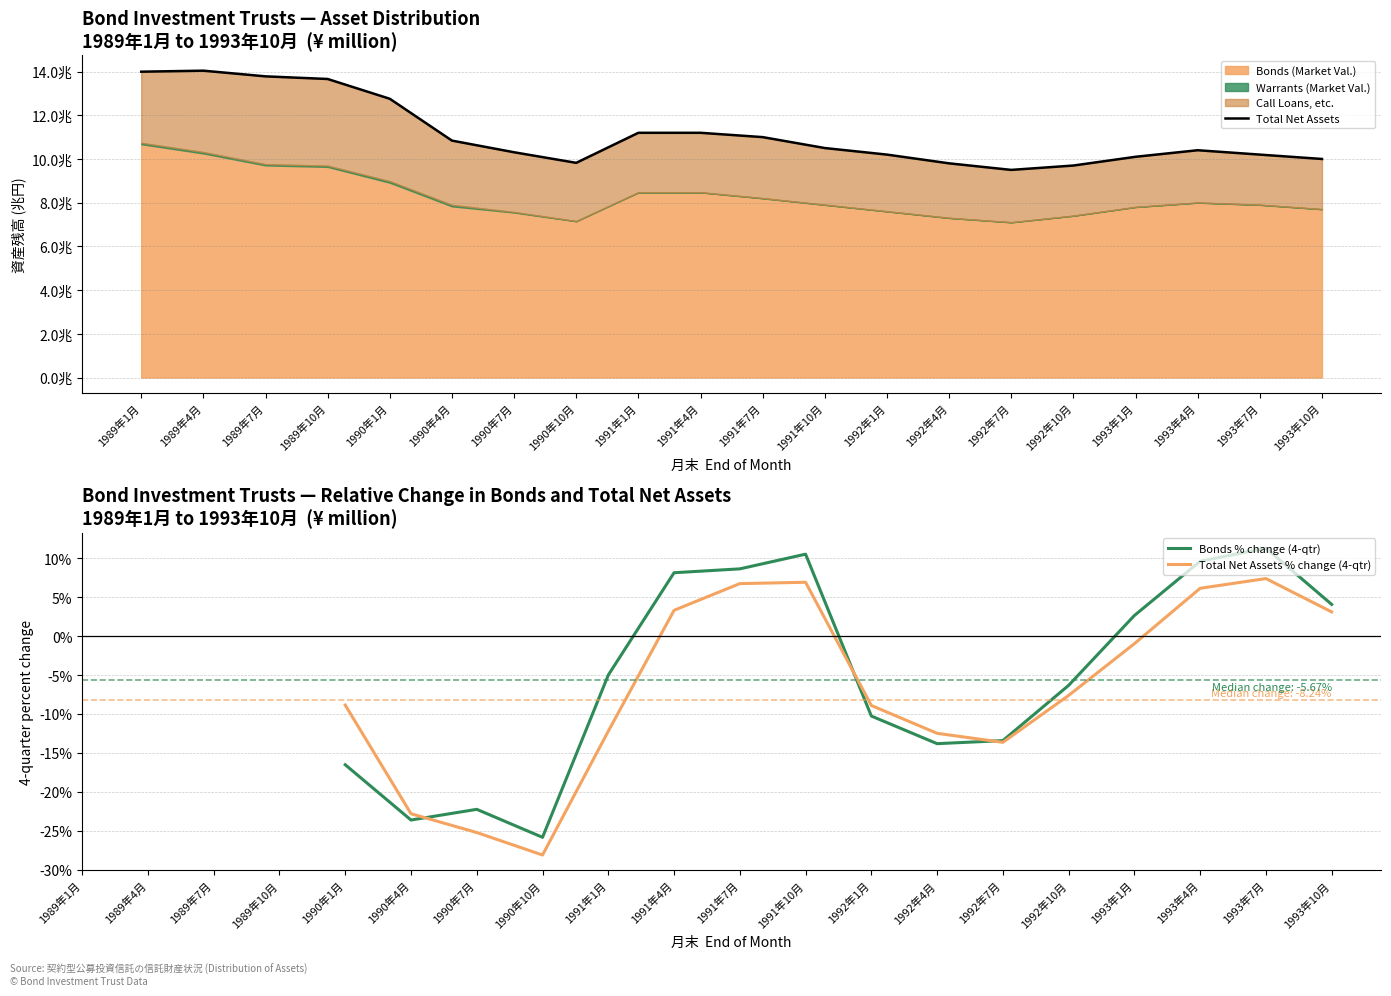

What is the label of the 5th point from the right?

1992年10月